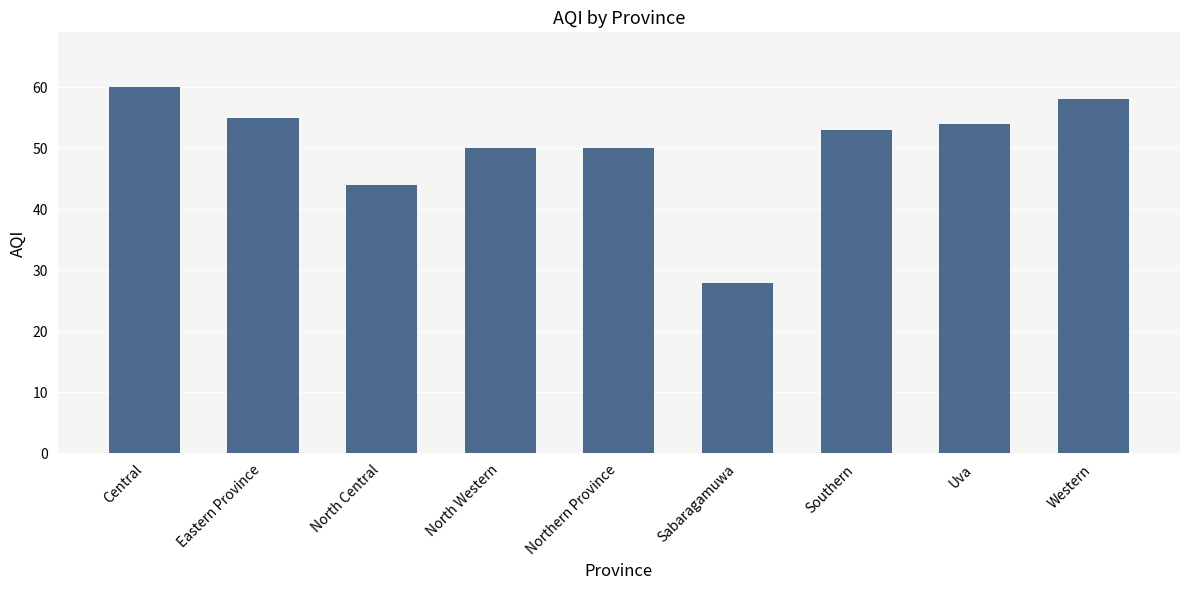

What is the sum of the values at Uva and Western?

112